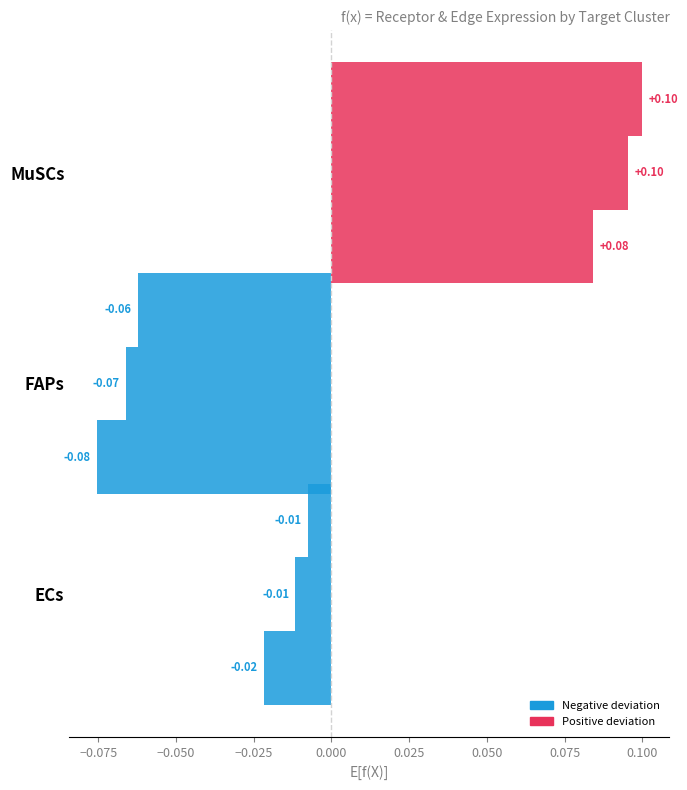

How many categories are shown in the chart?

3